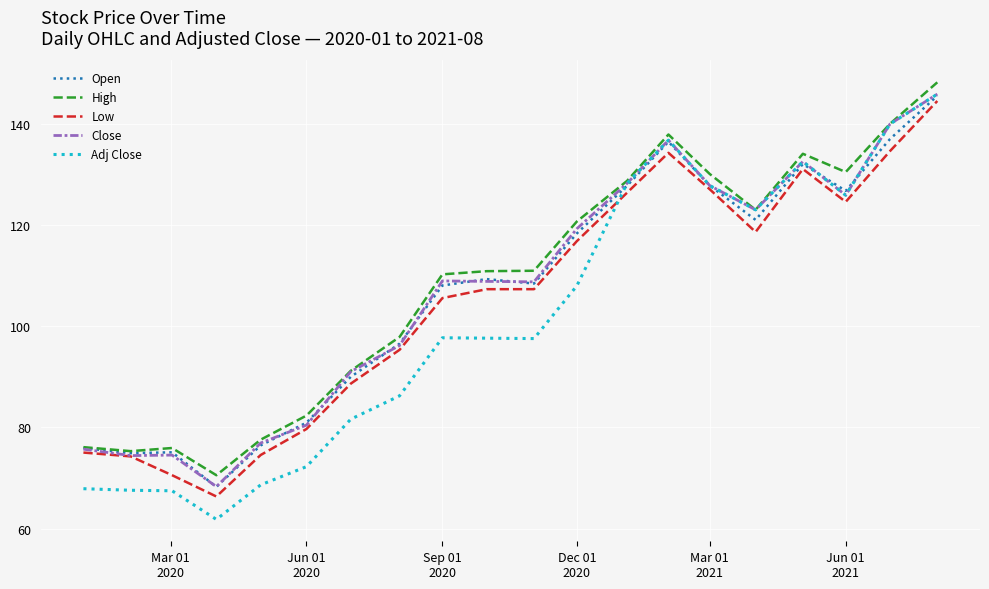

Which series has the widest spread of values?

Adj Close